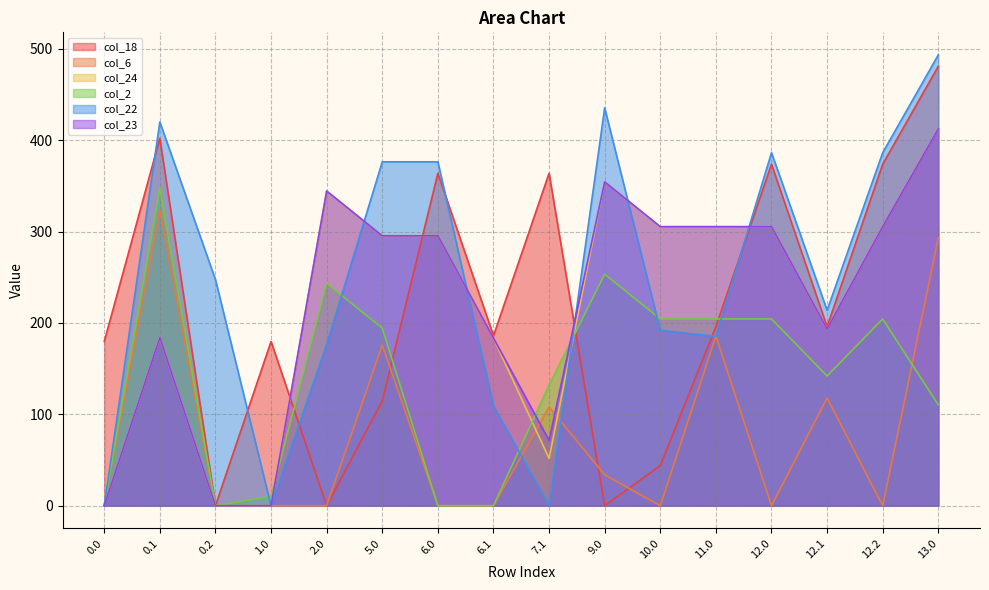

What is the sum of the col_23 values at 1.0 and 2.0?

344.3